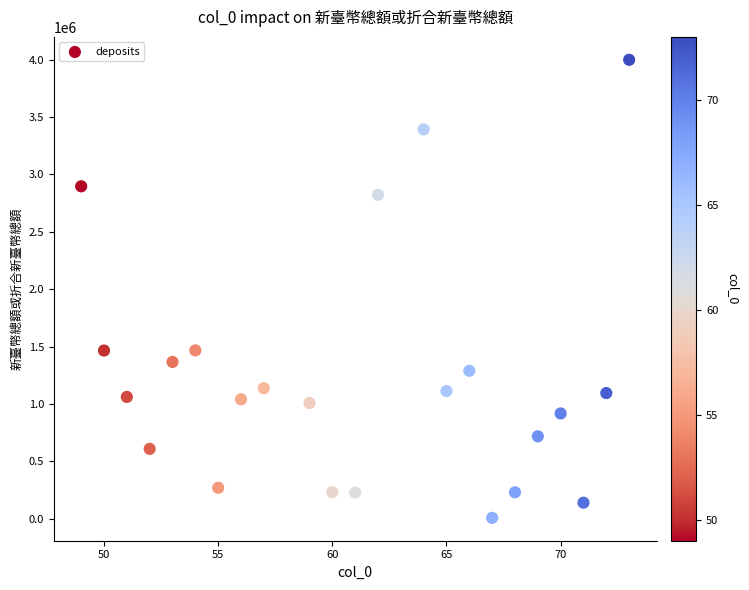

What is the range of Y values (max minus min)?

3992965